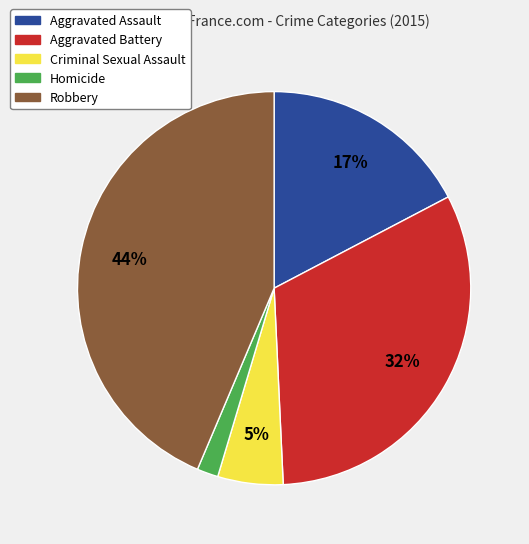

Rank the categories by value from highest to lowest.

Robbery, Aggravated Battery, Aggravated Assault, Criminal Sexual Assault, Homicide